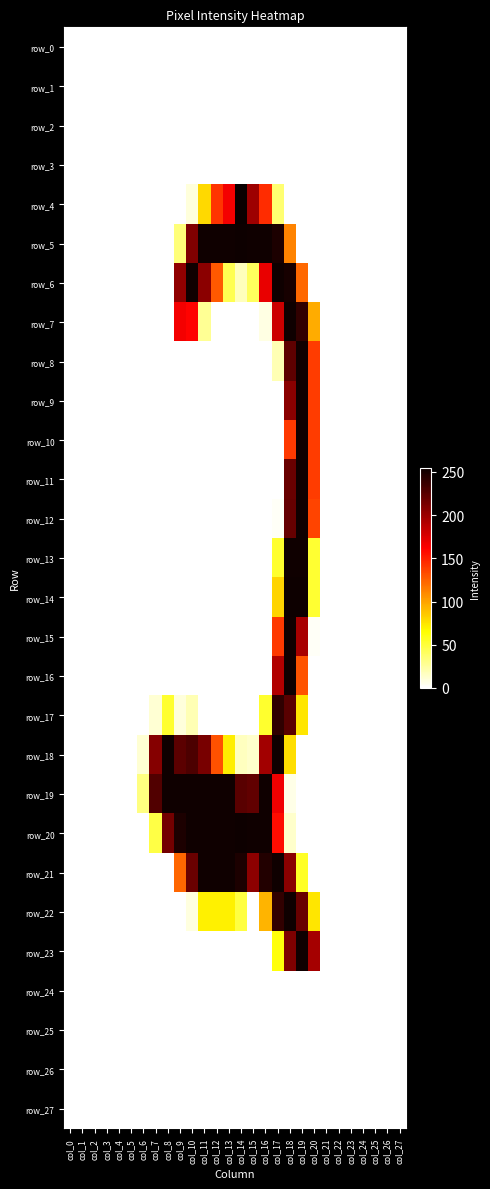

At how many categories does at least one series exceed 137?

14